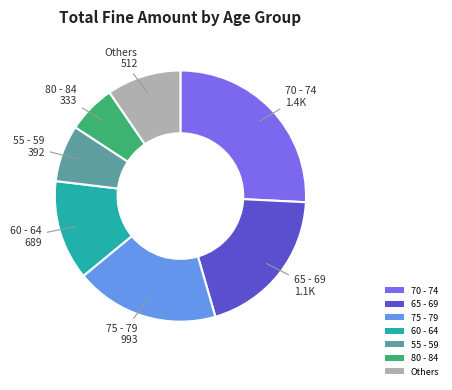

Do 80 - 84 and 60 - 64 together represent more than half of the pie?

No